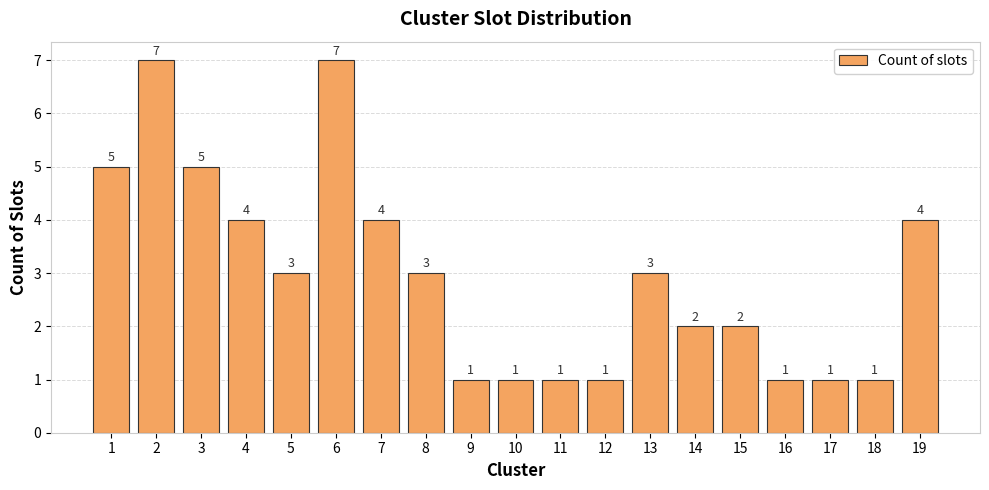

What is the value of the 10th bar from the left?

1